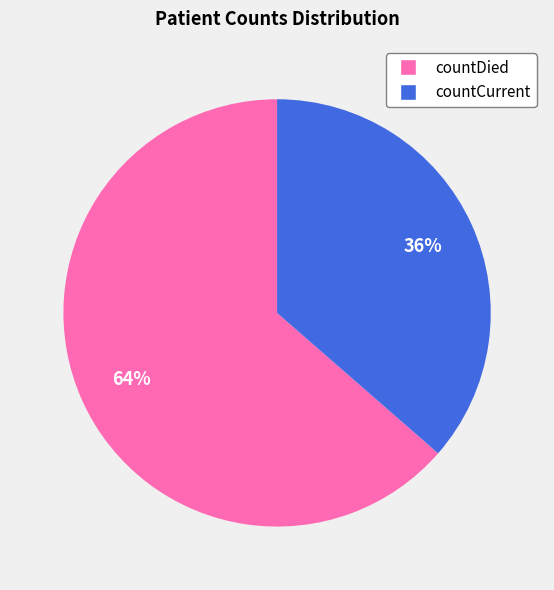

Is there a majority slice in this chart?

Yes